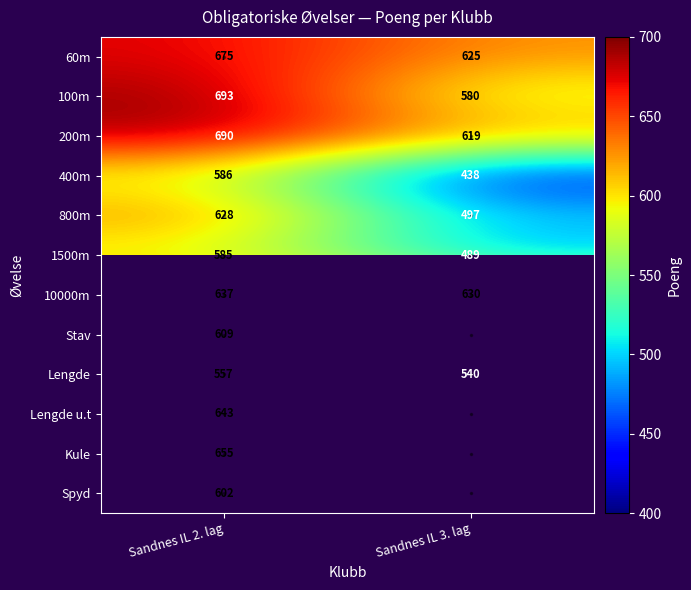

Rank the series at Sandnes IL 2. lag from lowest to highest value.

Lengde, 1500m, 400m, Spyd, Stav, 800m, 10000m, Lengde u.t, Kule, 60m, 200m, 100m